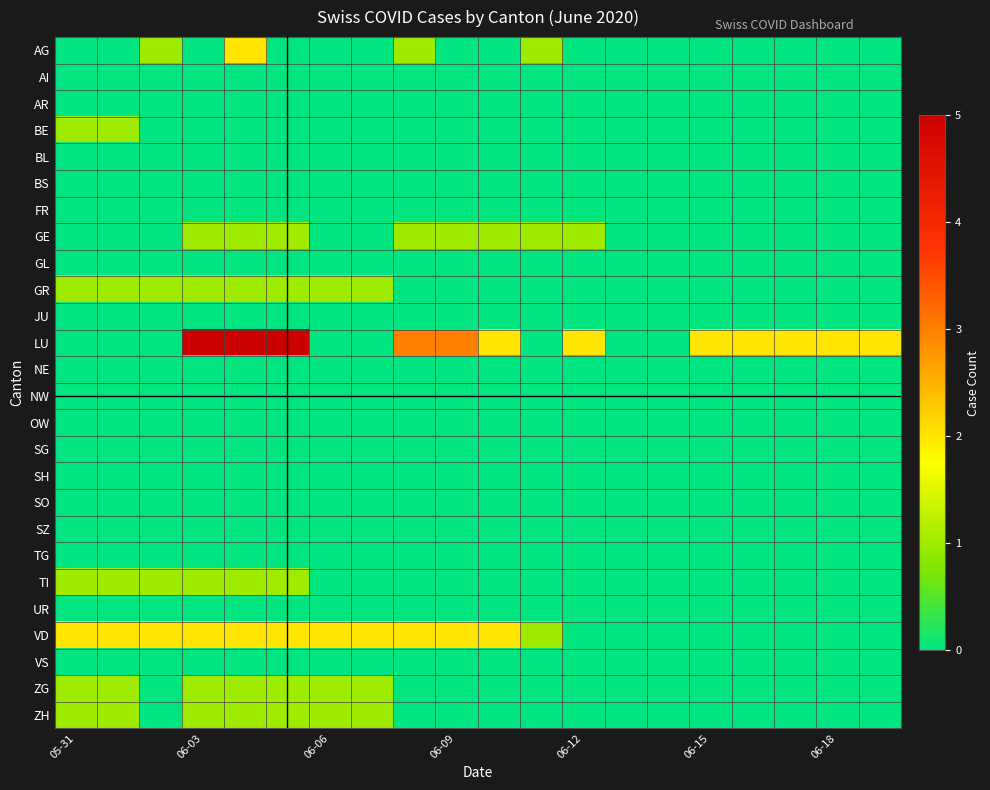

Which series has the widest spread of values?

LU